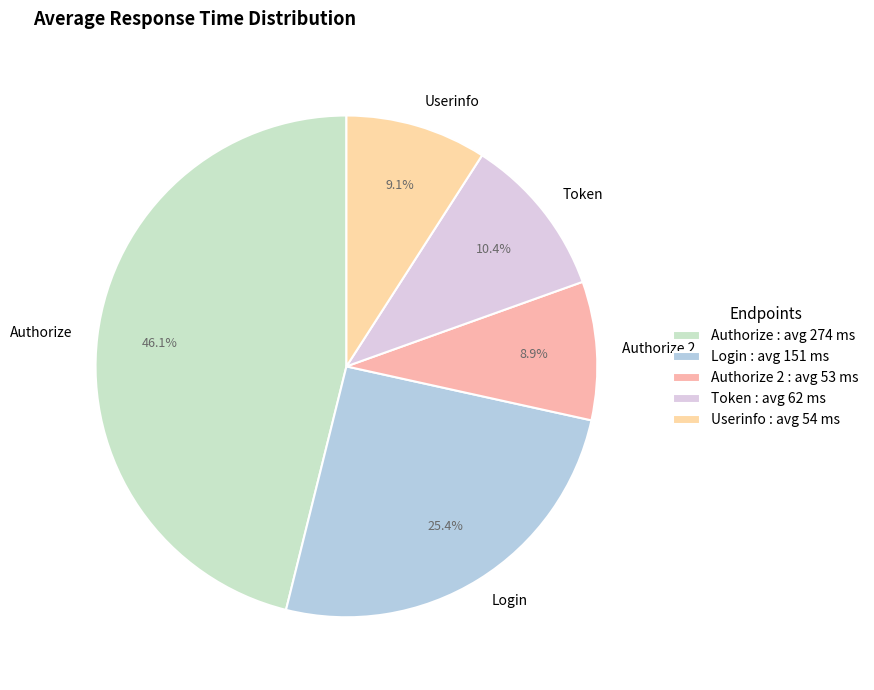

True or false: Authorize 2 accounts for 9% of the total.

True